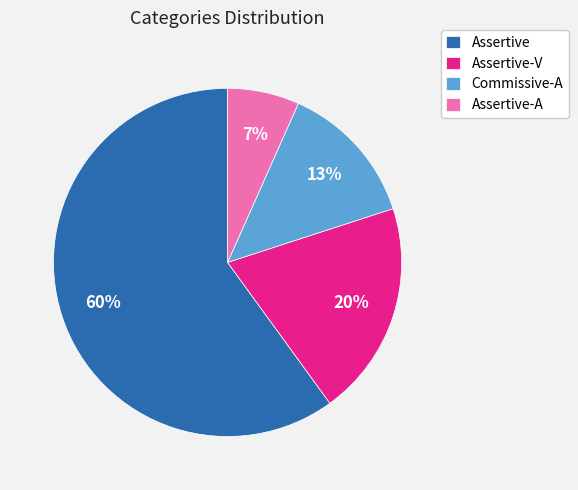

Approximately how many times larger is the value at Assertive-V compared to Commissive-A?

1.5